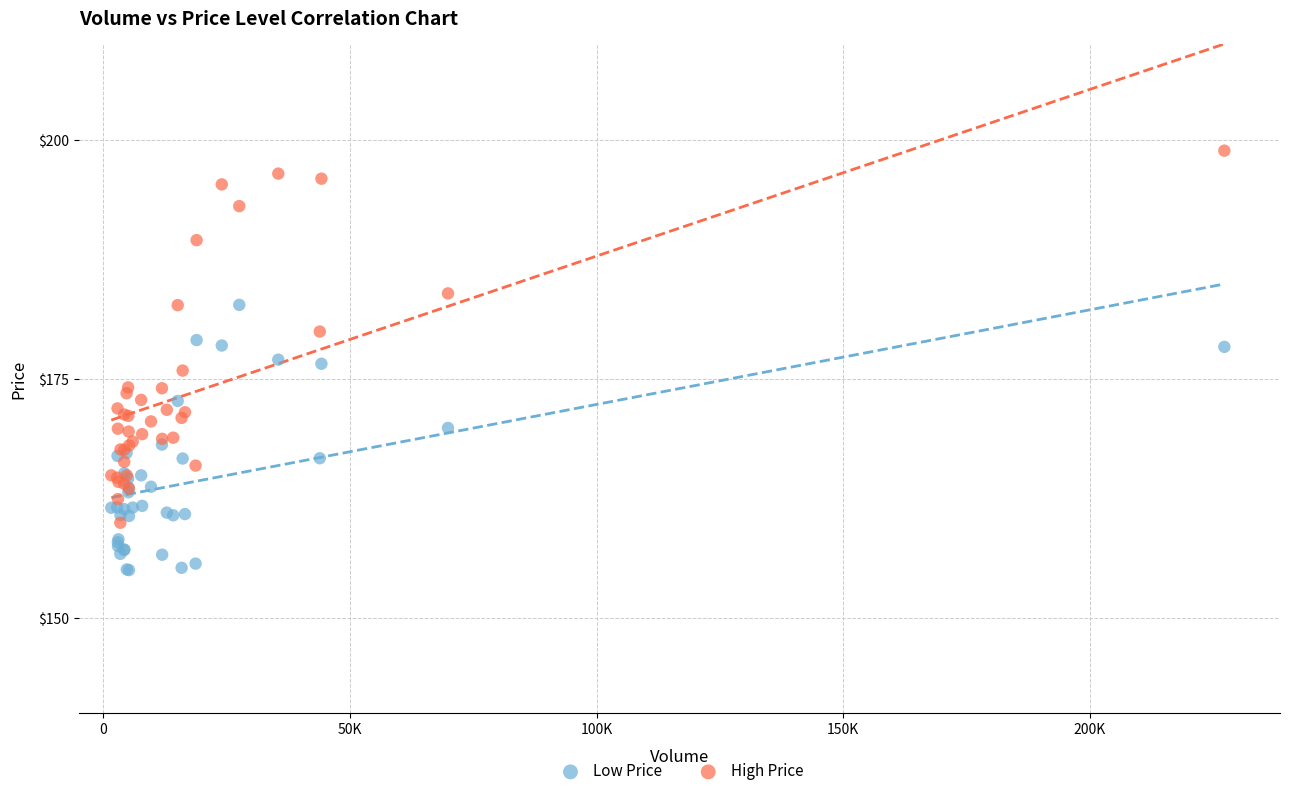

What are all the series names shown in the legend?

Low Price, High Price